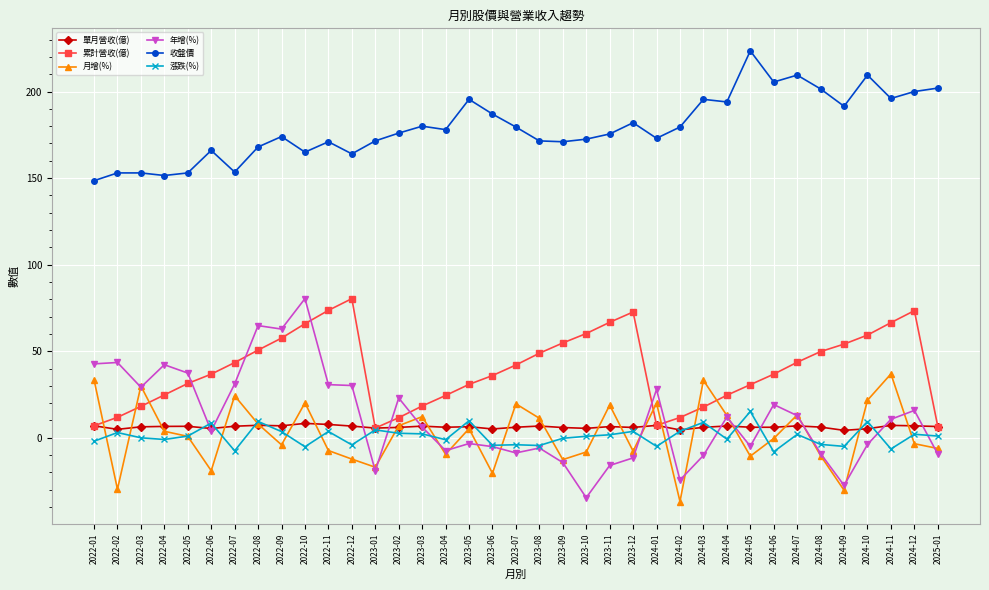

True or false: 月增(%) has more than 2 points higher than both neighbors.

True